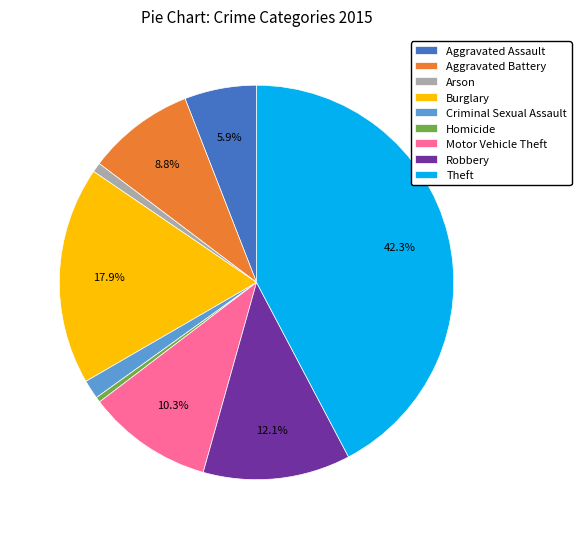

How many segments does this pie chart have?

9